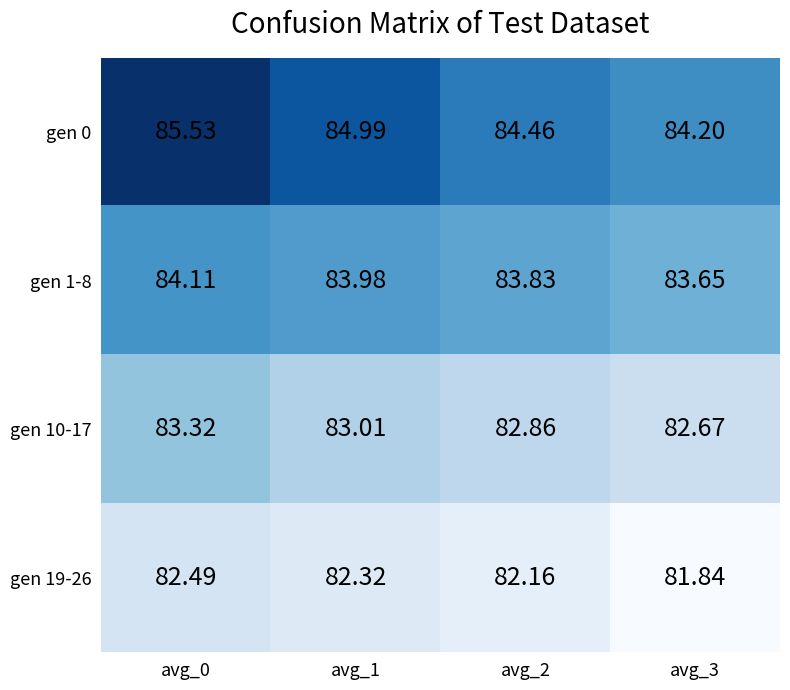

At which label does gen 10-17 reach its peak?

avg_0